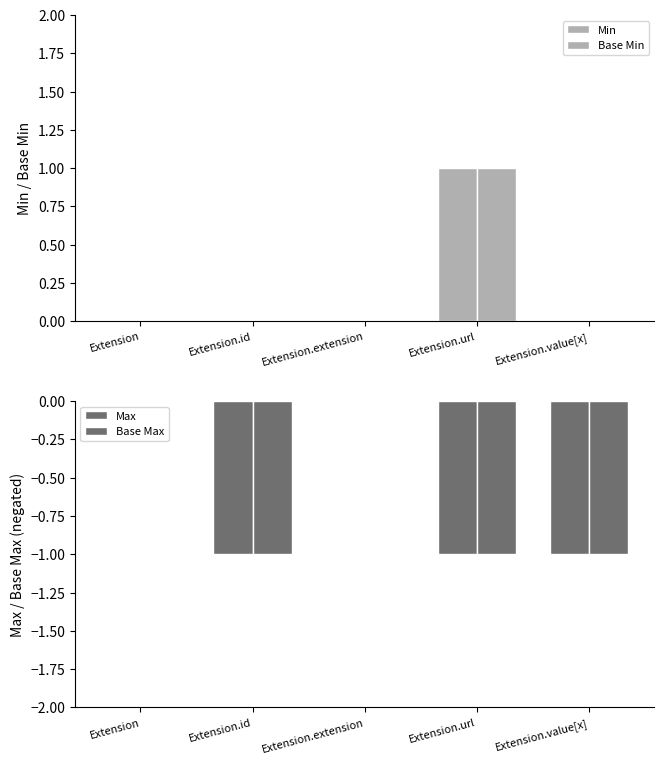

How many groups of bars are there?

5